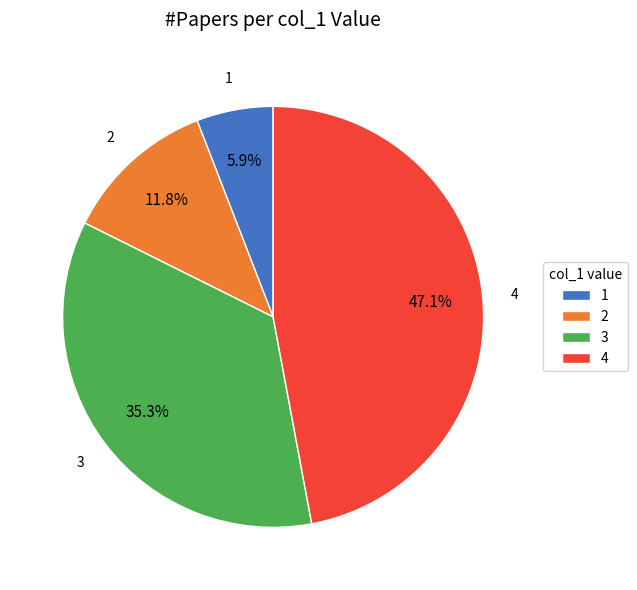

What is the ratio of the value at 4 to the value at 2?

4.0